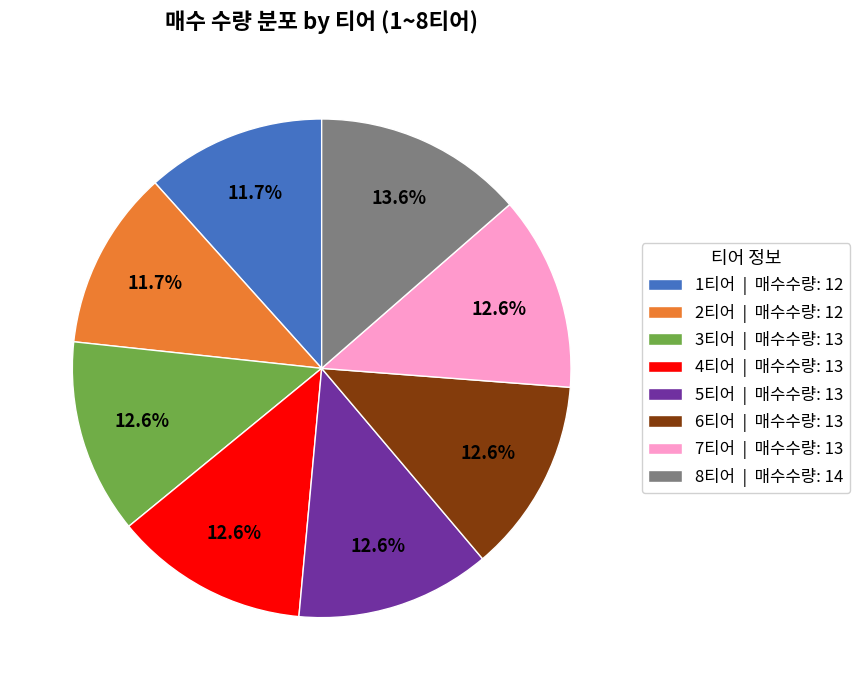

Count the number of slices in the pie.

8